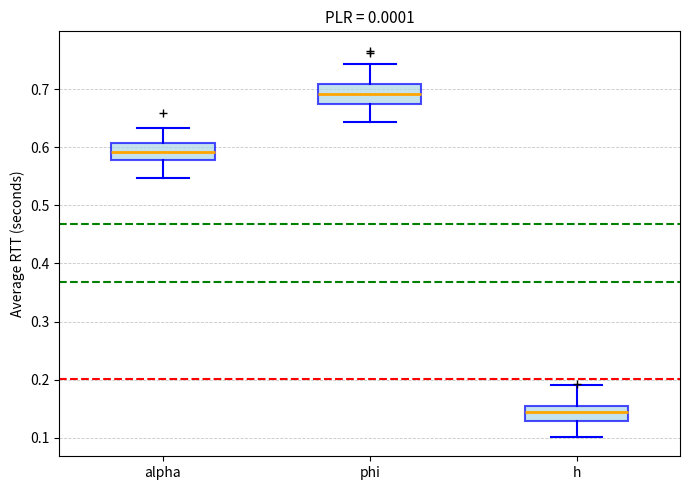

Reading left to right, transcribe this box plot: for each box, give where its median line is, the range the box spans, and where its two whiskers end, as read against the y-axis. The values are not printed on the chart, so give them approximately, as read against the axis.

alpha: median 0.59, box 0.58 to 0.61, whiskers 0.55 to 0.63
phi: median 0.69, box 0.68 to 0.71, whiskers 0.64 to 0.74
h: median 0.14, box 0.13 to 0.15, whiskers 0.10 to 0.19